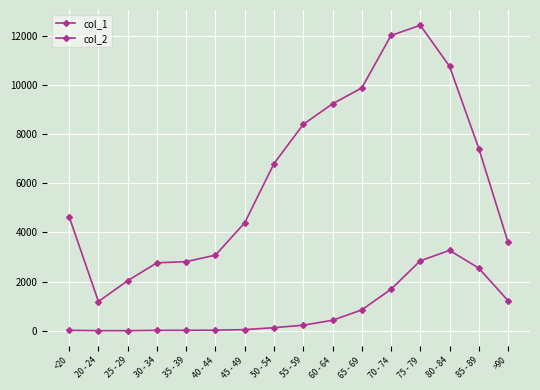

What is the minimum value for col_1?

1191